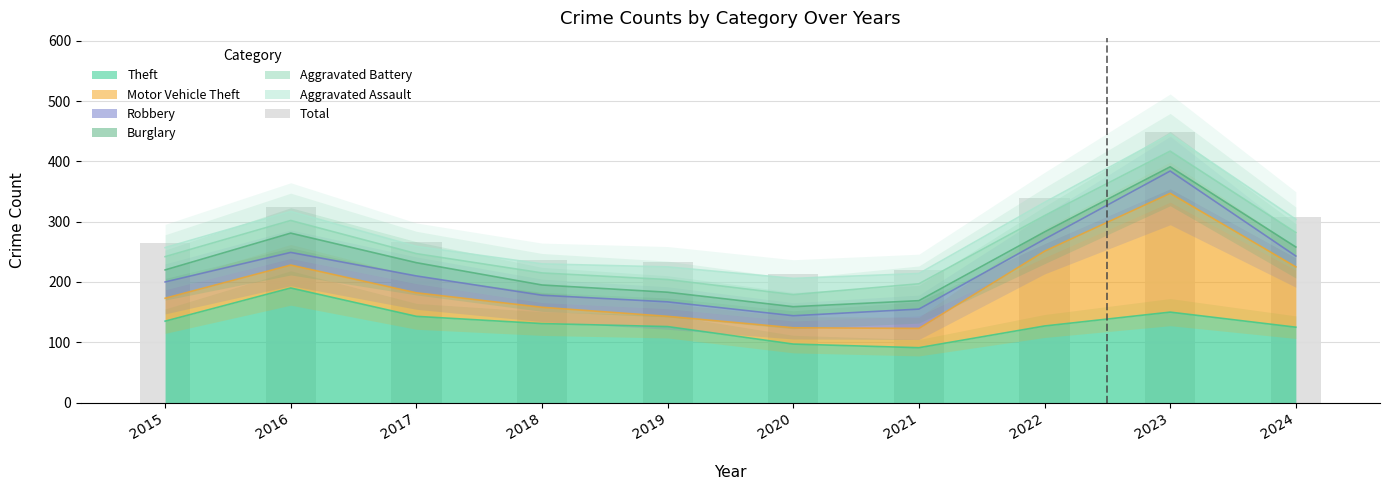

List the labels in order of value, largest first.

2023, 2022, 2016, 2024, 2017, 2015, 2018, 2019, 2021, 2020